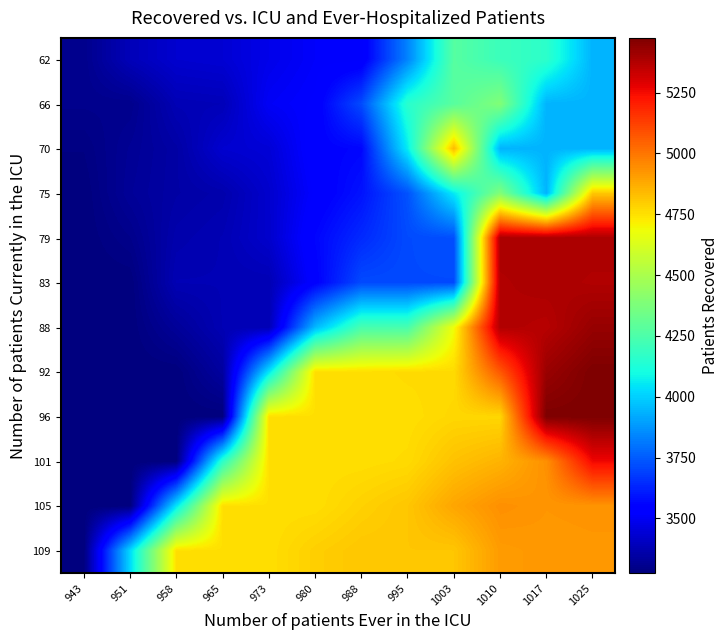

How many data points does each series have?

12